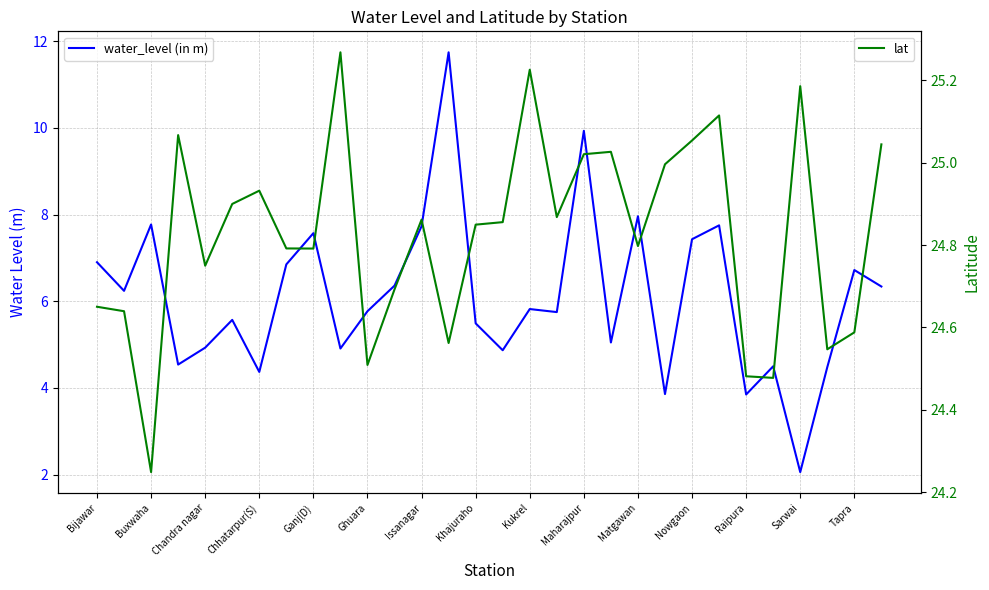

List the series in order of their peak value, highest first.

lat, water_level (in m)